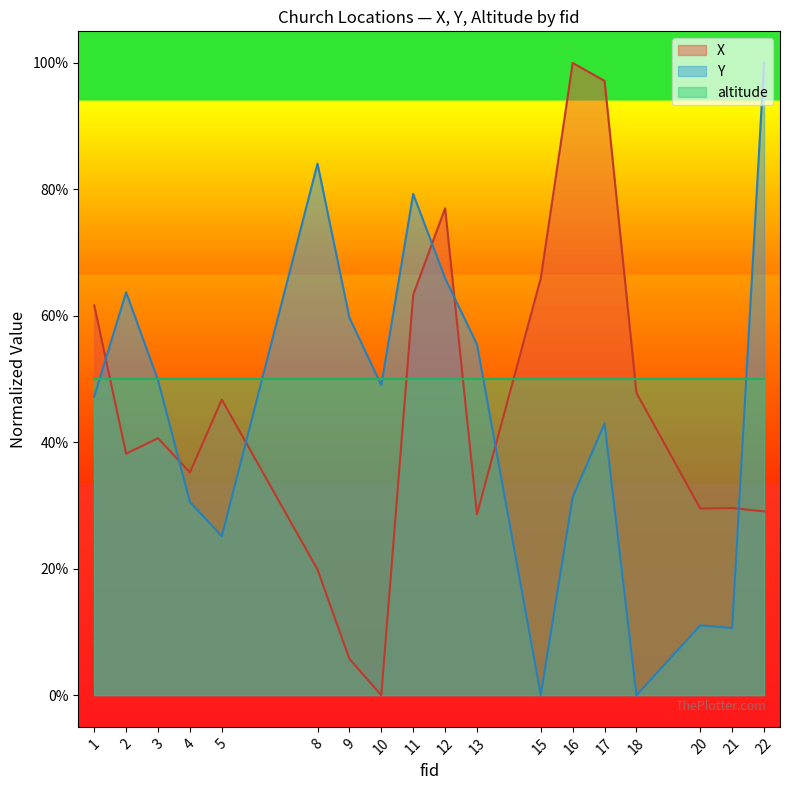

At 13, list the series in order from smallest to largest.

X, altitude, Y